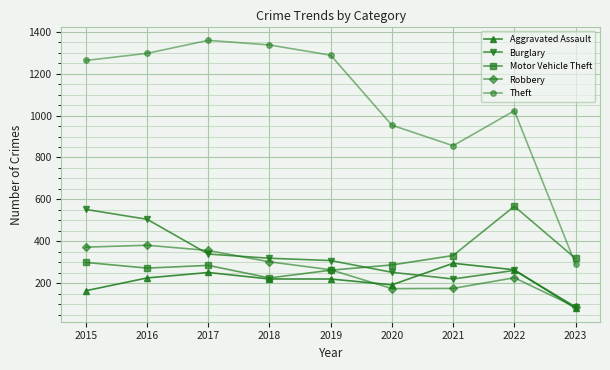

What is the smallest value displayed?

80